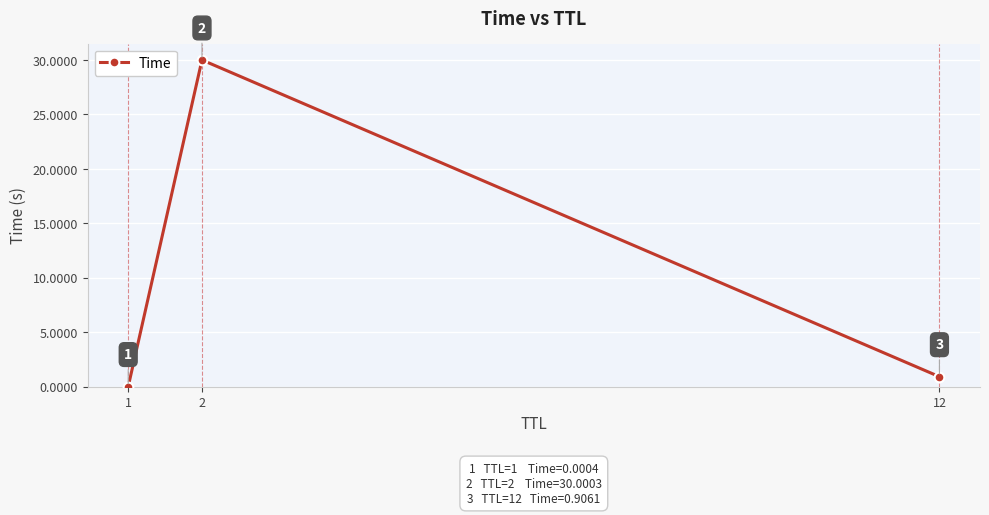

How many categories are shown in the chart?

3